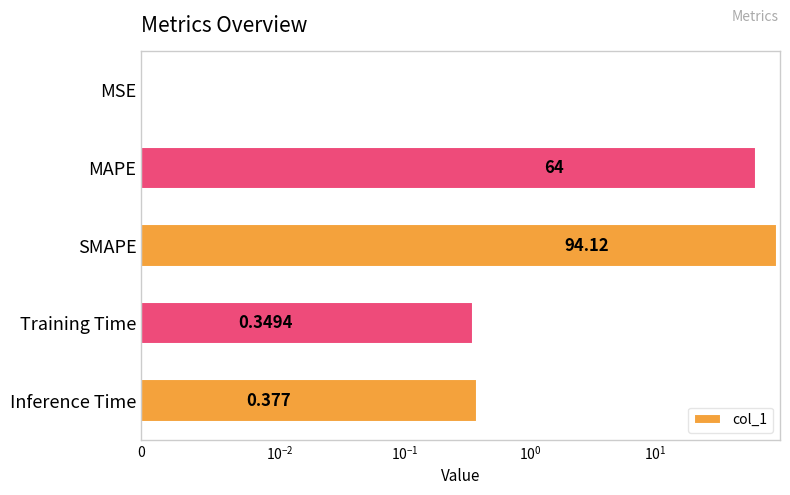

What is the difference between the second highest and minimum values?

64.0